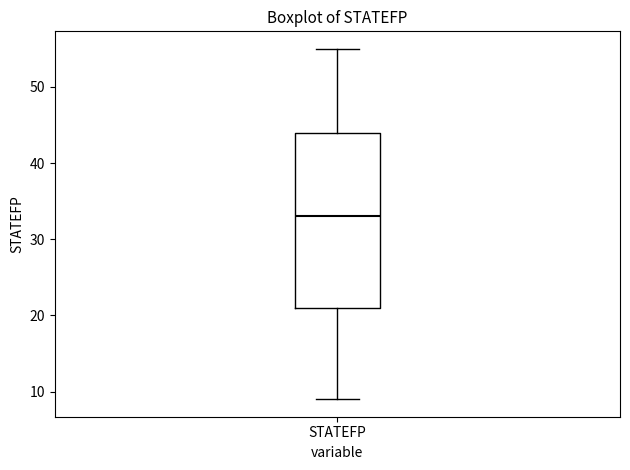

Read this box plot against the y-axis: the position of the median line, the range covered by the box, and the ends of both whiskers. The values are not printed on the chart, so give them approximately, as read against the axis.

median 33, box 21 to 44, whiskers 9 to 55